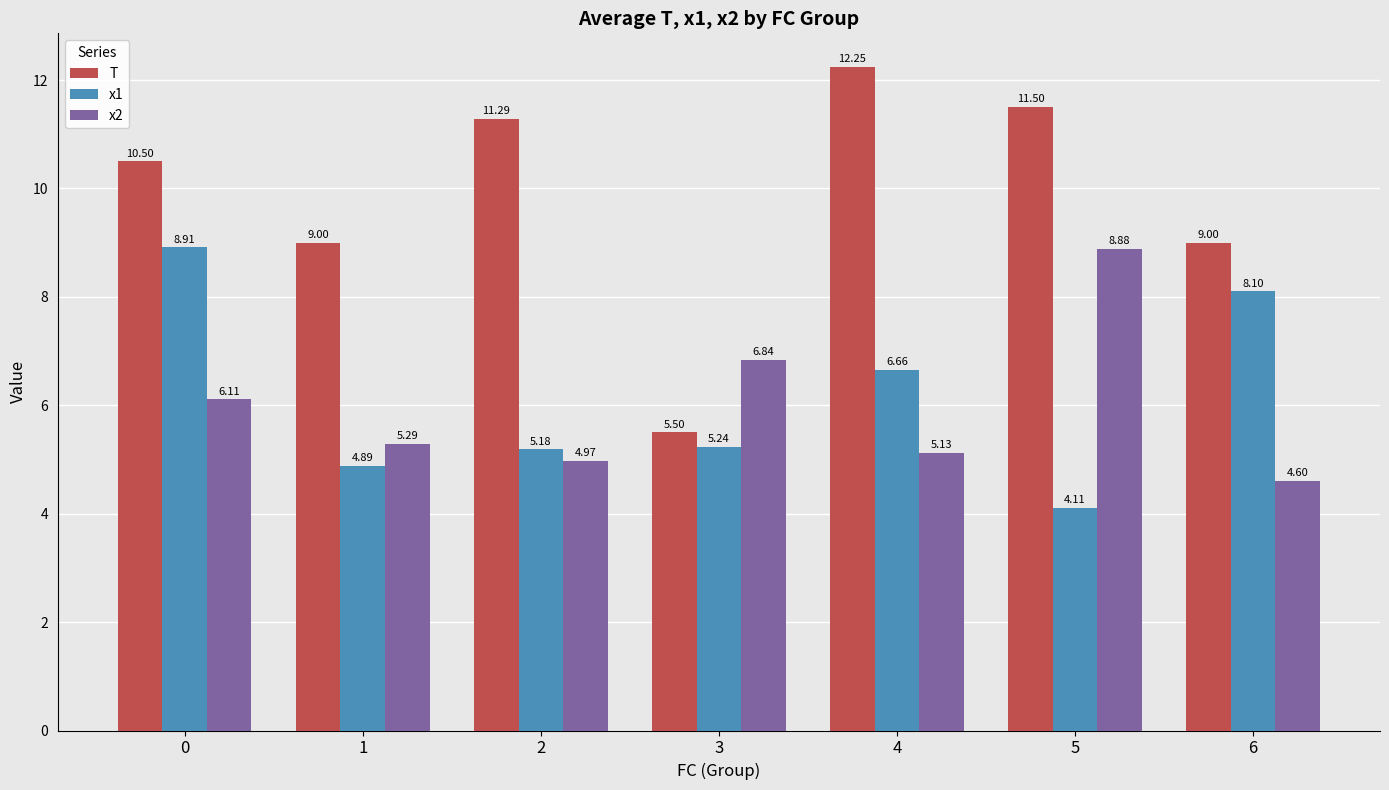

Is it true that T equals 9.0 at 6?

True